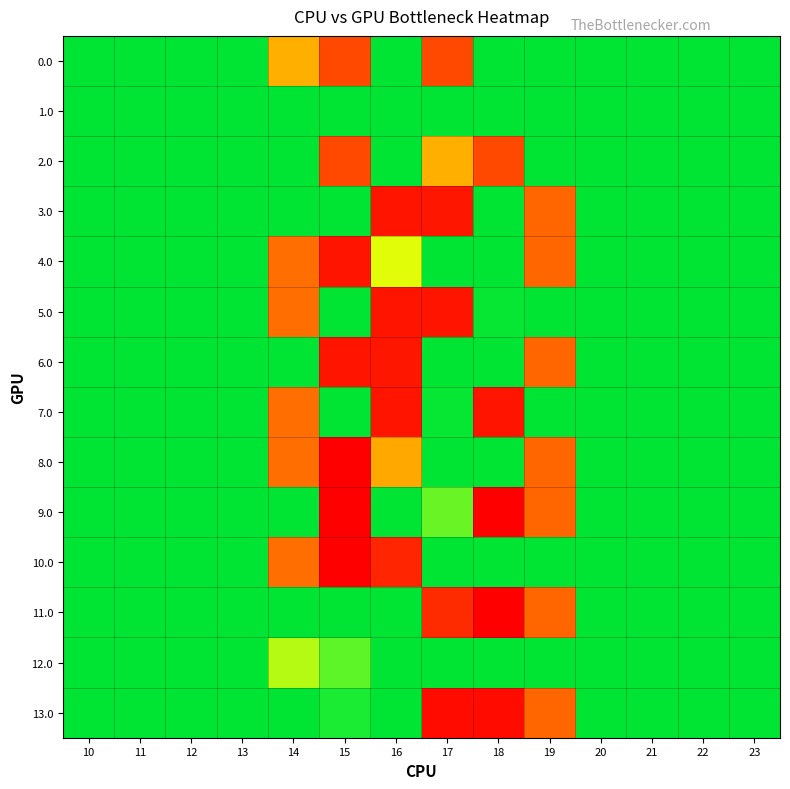

Reading left to right, extract all data points from this chart.

0.0: 10=0.0	11=0.0	12=0.0	13=0.0	14=80.4	15=128.0	16=0.0	17=128.0	18=0.0	19=0.0	20=0.0	21=0.0	22=0.0	23=0.0
1.0: 10=0.0	11=0.0	12=0.0	13=0.0	14=0.0	15=0.0	16=0.0	17=0.0	18=0.0	19=0.0	20=0.0	21=0.0	22=0.0	23=0.0
2.0: 10=0.0	11=0.0	12=0.0	13=0.0	14=0.0	15=128.0	16=0.0	17=80.4	18=128.0	19=0.0	20=0.0	21=0.0	22=0.0	23=0.0
3.0: 10=0.0	11=0.0	12=0.0	13=0.0	14=0.0	15=0.0	16=155.0	17=153.8	18=0.0	19=112.3	20=0.0	21=0.0	22=0.0	23=0.0
4.0: 10=0.0	11=0.0	12=0.0	13=0.0	14=108.9	15=155.0	16=44.9	17=0.0	18=0.0	19=112.3	20=0.0	21=0.0	22=0.0	23=0.0
5.0: 10=0.0	11=0.0	12=0.0	13=0.0	14=108.9	15=0.0	16=155.0	17=155.0	18=2.3	19=0.0	20=0.0	21=0.0	22=0.0	23=0.0
6.0: 10=0.0	11=0.0	12=0.0	13=0.0	14=0.0	15=155.0	16=153.8	17=0.0	18=0.0	19=112.3	20=0.0	21=0.0	22=0.0	23=0.0
7.0: 10=0.0	11=0.0	12=0.0	13=0.0	14=108.9	15=0.0	16=155.0	17=2.3	18=155.0	19=0.0	20=0.0	21=0.0	22=0.0	23=0.0
8.0: 10=0.0	11=0.0	12=0.0	13=0.0	14=108.9	15=166.0	16=83.0	17=0.0	18=0.0	19=112.3	20=0.0	21=0.0	22=0.0	23=0.0
9.0: 10=0.0	11=0.0	12=0.0	13=0.0	14=0.0	15=166.0	16=0.0	17=25.9	18=166.0	19=112.3	20=0.0	21=0.0	22=0.0	23=0.0
10.0: 10=0.0	11=0.0	12=0.0	13=0.0	14=108.9	15=166.0	16=146.3	17=0.0	18=0.0	19=0.0	20=0.0	21=0.0	22=0.0	23=0.0
11.0: 10=0.0	11=0.0	12=0.0	13=0.0	14=0.0	15=0.0	16=0.0	17=142.8	18=166.0	19=112.3	20=0.0	21=0.0	22=0.0	23=0.0
12.0: 10=0.0	11=0.0	12=0.0	13=0.0	14=38.0	15=23.8	16=0.0	17=0.0	18=0.0	19=0.0	20=0.0	21=0.0	22=0.0	23=0.0
13.0: 10=0.0	11=0.0	12=0.0	13=0.0	14=0.0	15=9.0	16=0.0	17=160.0	18=160.0	19=112.3	20=0.0	21=0.0	22=0.0	23=0.0